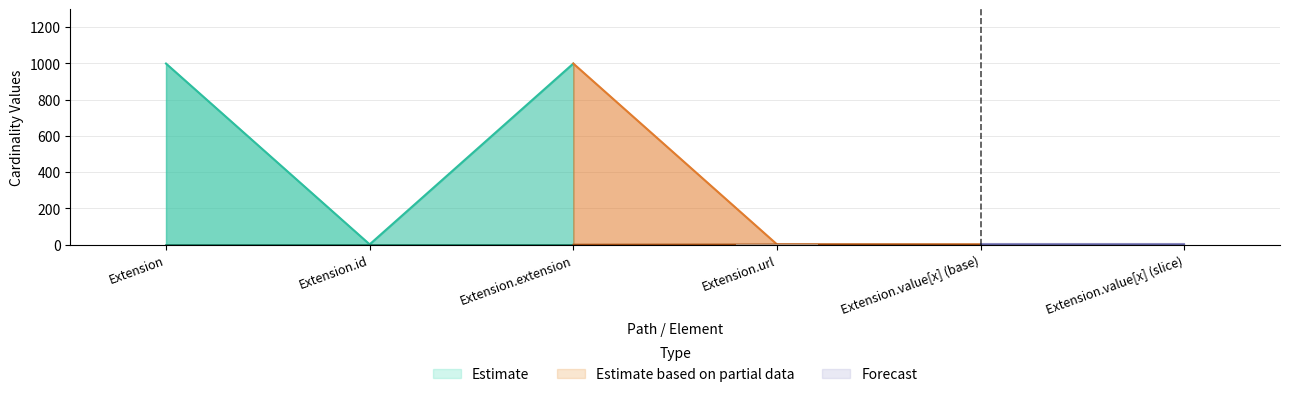

Between Extension.extension and Extension, which is larger?

Extension.extension